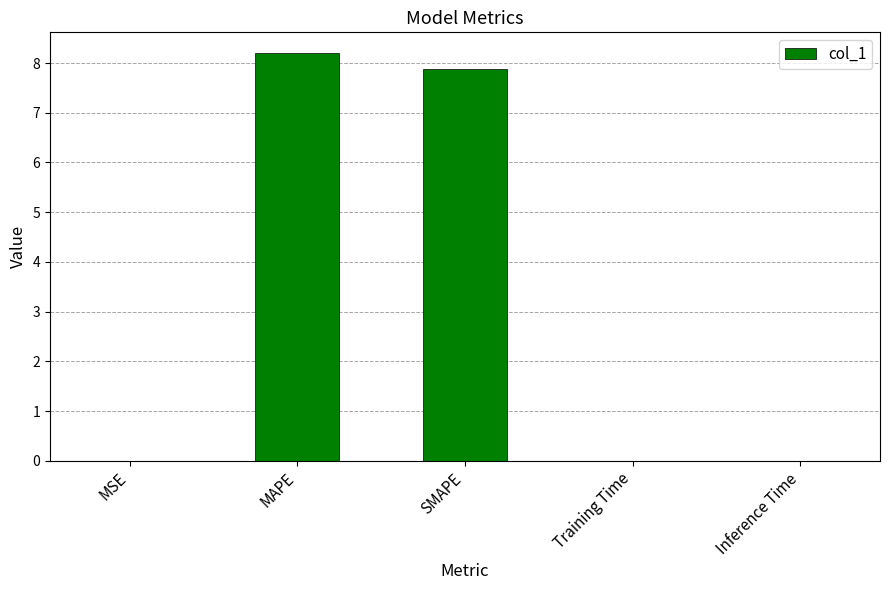

Which has a higher value, Training Time or MAPE?

MAPE